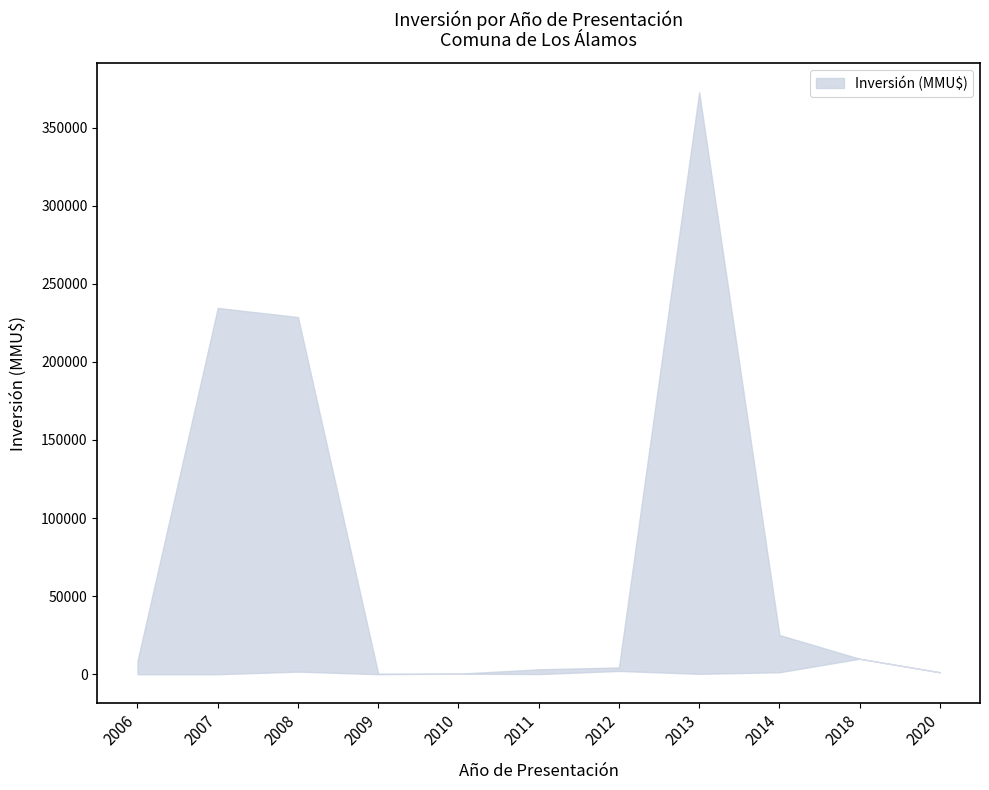

True or false: upper and lower intersect in this chart.

False